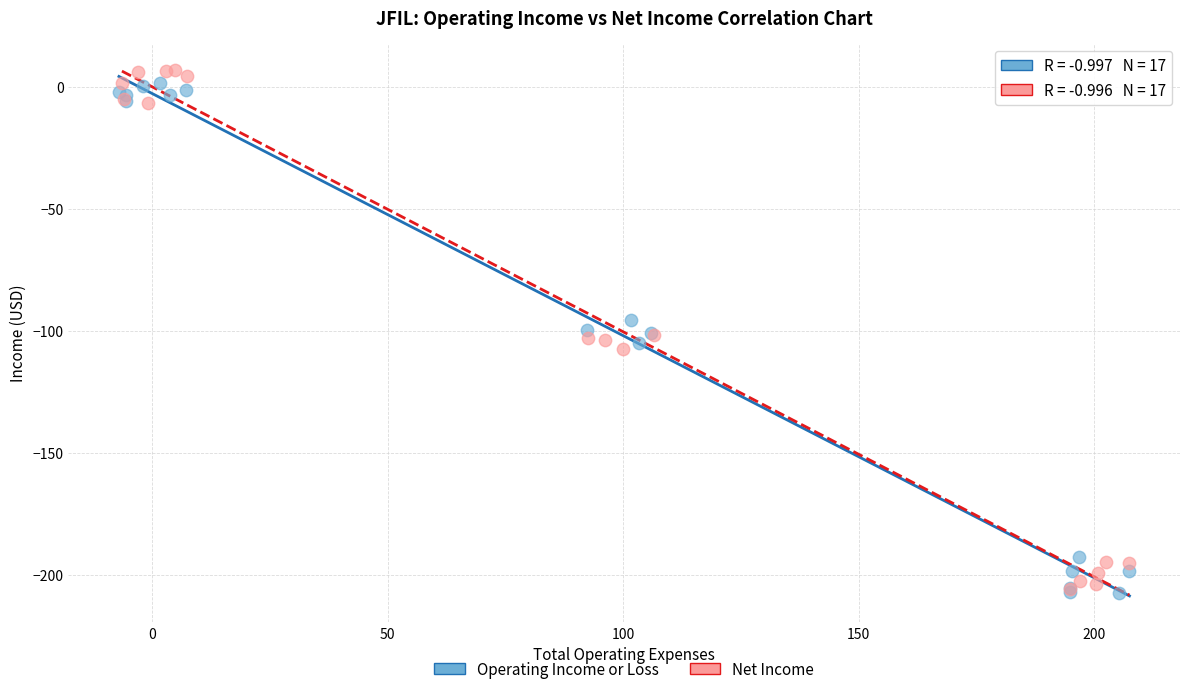

What are all the series names shown in the legend?

Operating Income or Loss, Net Income